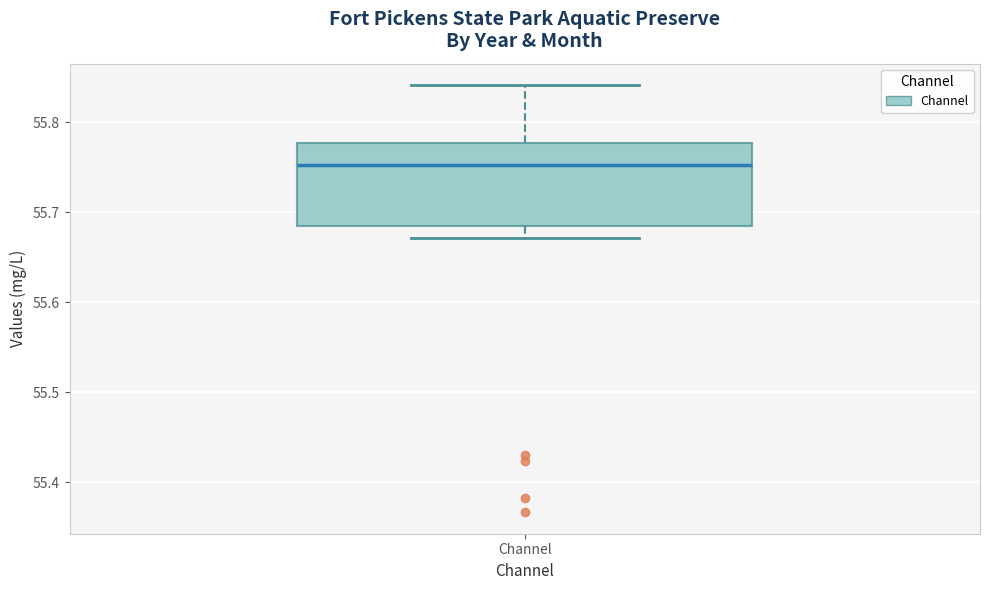

Read this box plot against the y-axis: the position of the median line, the range covered by the box, and the ends of both whiskers. The values are not printed on the chart, so give them approximately, as read against the axis.

median 55.75, box 55.68 to 55.78, whiskers 55.67 to 55.84